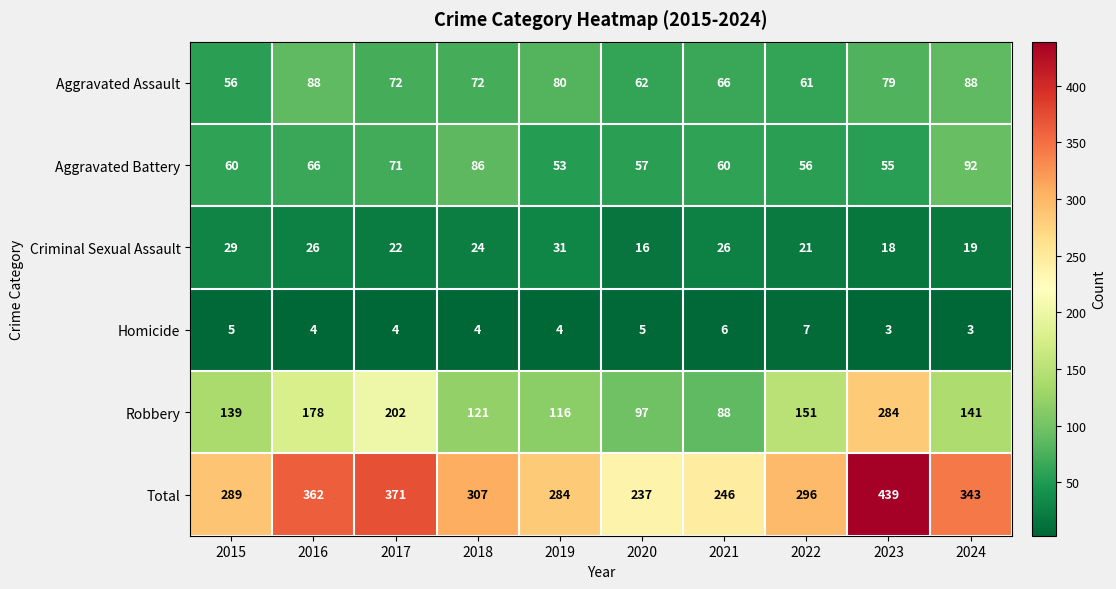

True or false: Aggravated Assault has a value of 88 at 2024.

True